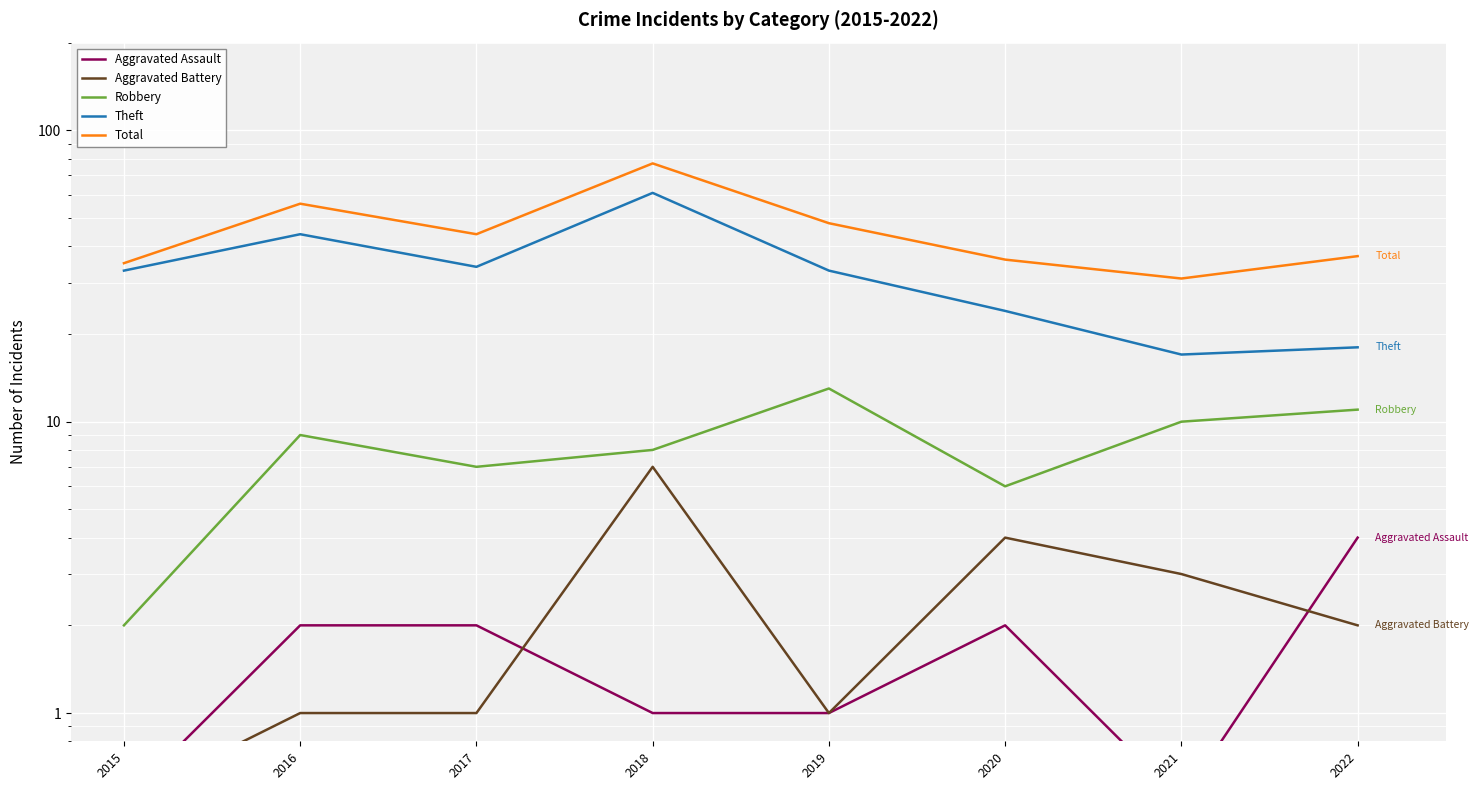

Which series has the largest total across all categories?

Total